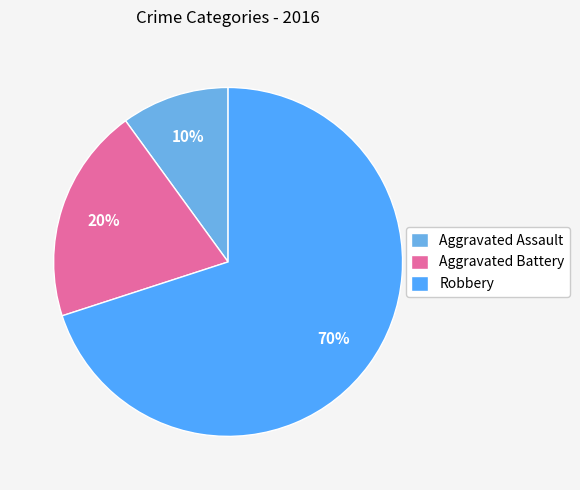

To the nearest percent, what portion does Aggravated Assault represent?

10%